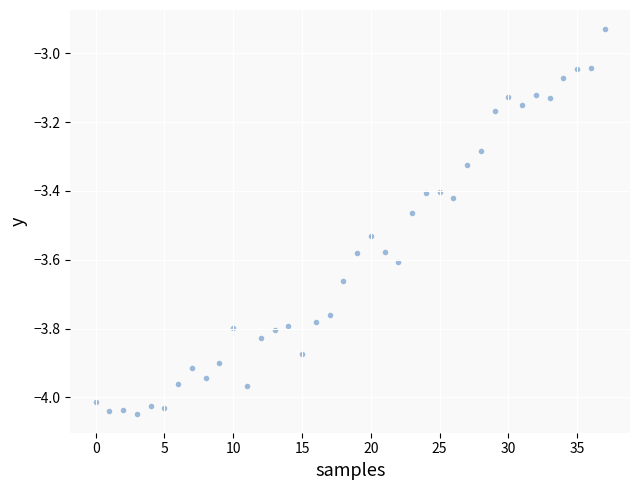

What is the range of Y values (max minus min)?

1.1